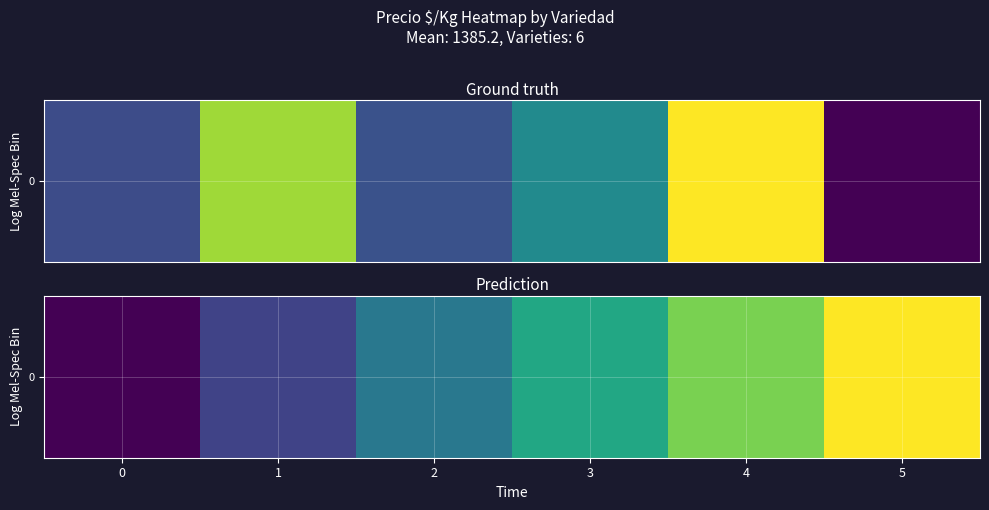

What is the change in value from 4 to 5?

+124.7